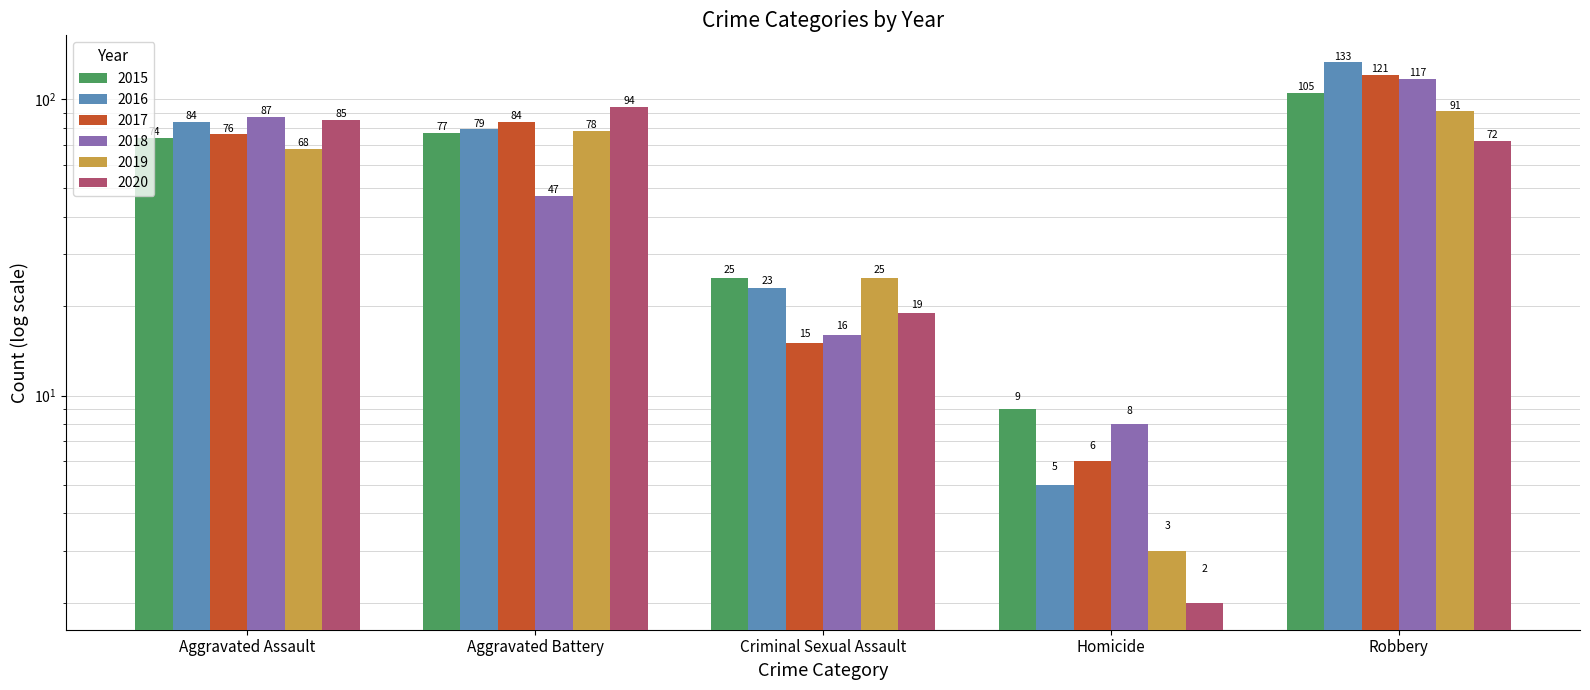

What is the difference between the highest and lowest values at Criminal Sexual Assault?

10